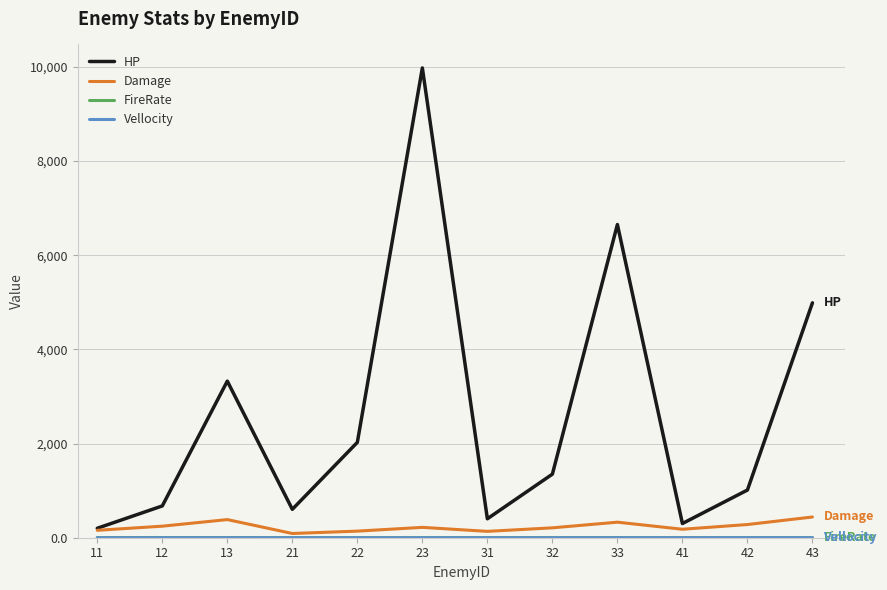

At which category is the sum across all series the highest?

23